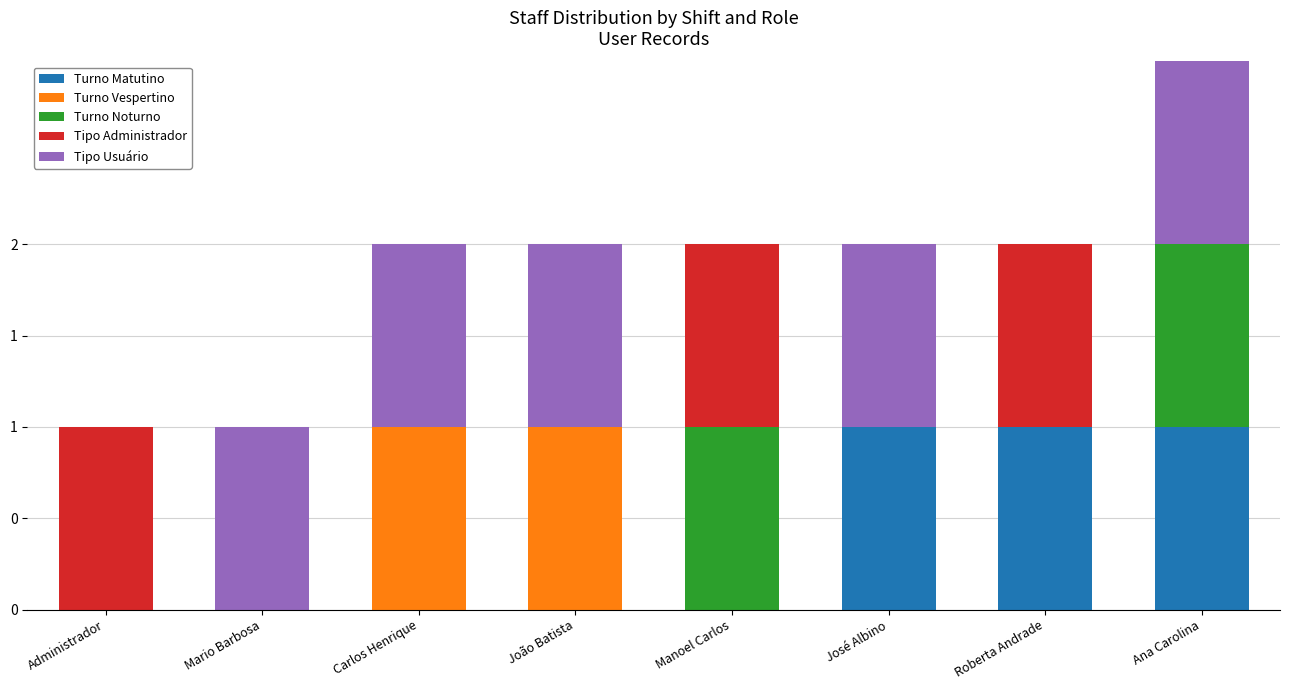

What is the sum of the Turno Matutino values at Manoel Carlos and Roberta Andrade?

1